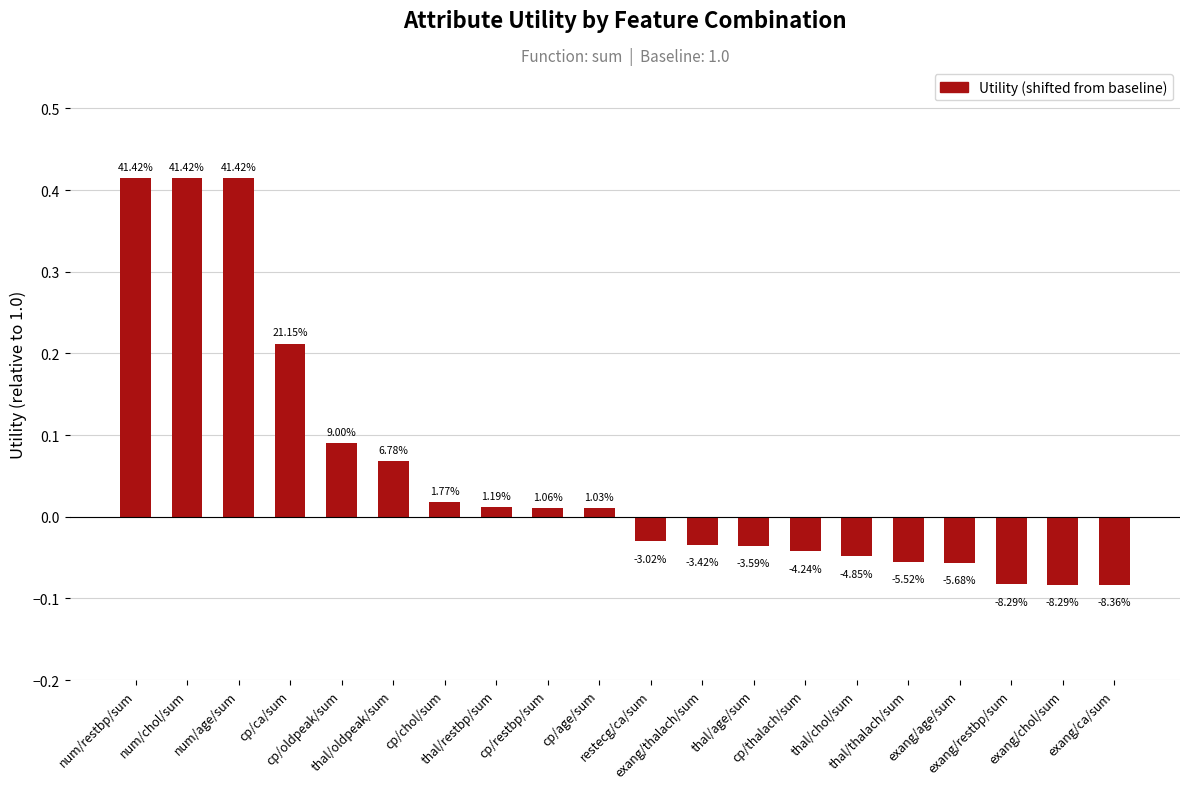

Reading left to right, list all the values displayed in this chart.

num/restbp/sum=0.4	num/chol/sum=0.4	num/age/sum=0.4	cp/ca/sum=0.2	cp/oldpeak/sum=0.1	thal/oldpeak/sum=0.1	cp/chol/sum=0.0	thal/restbp/sum=0.0	cp/restbp/sum=0.0	cp/age/sum=0.0	restecg/ca/sum=-0.0	exang/thalach/sum=-0.0	thal/age/sum=-0.0	cp/thalach/sum=-0.0	thal/chol/sum=-0.0	thal/thalach/sum=-0.1	exang/age/sum=-0.1	exang/restbp/sum=-0.1	exang/chol/sum=-0.1	exang/ca/sum=-0.1